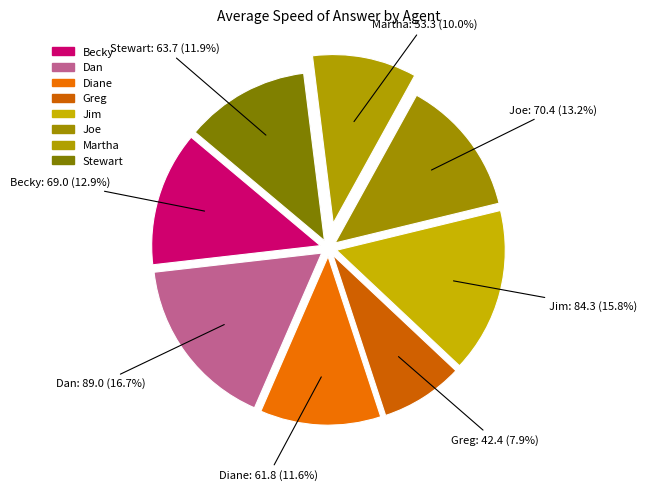

Which has a higher value, Joe or Dan?

Dan